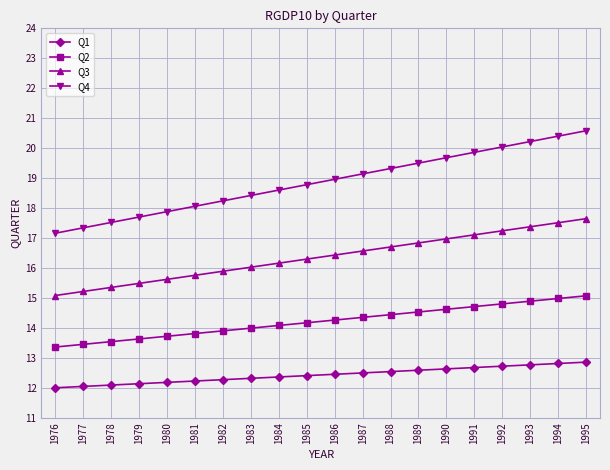

At how many categories does at least one series exceed 13?

20